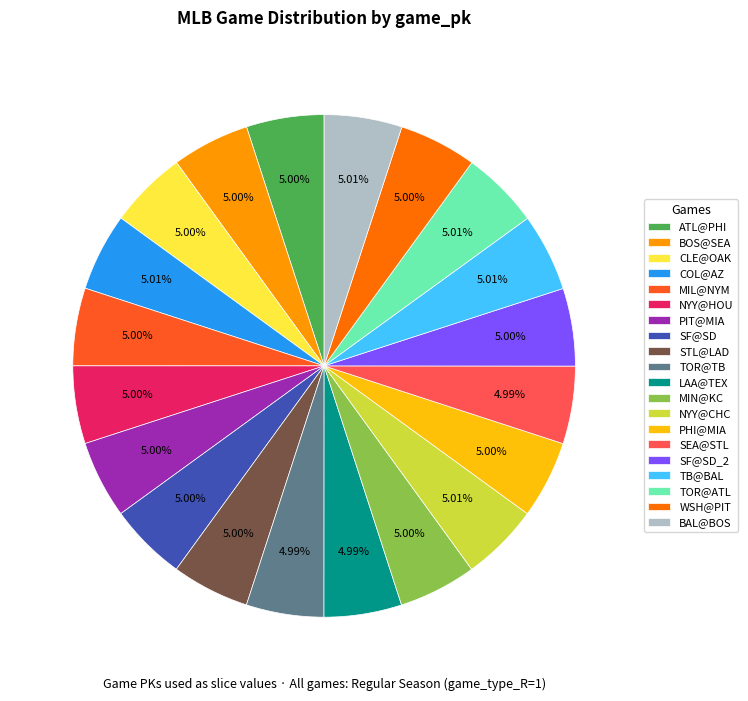

What percentage is the SEA@STL slice, to the nearest percent?

5%